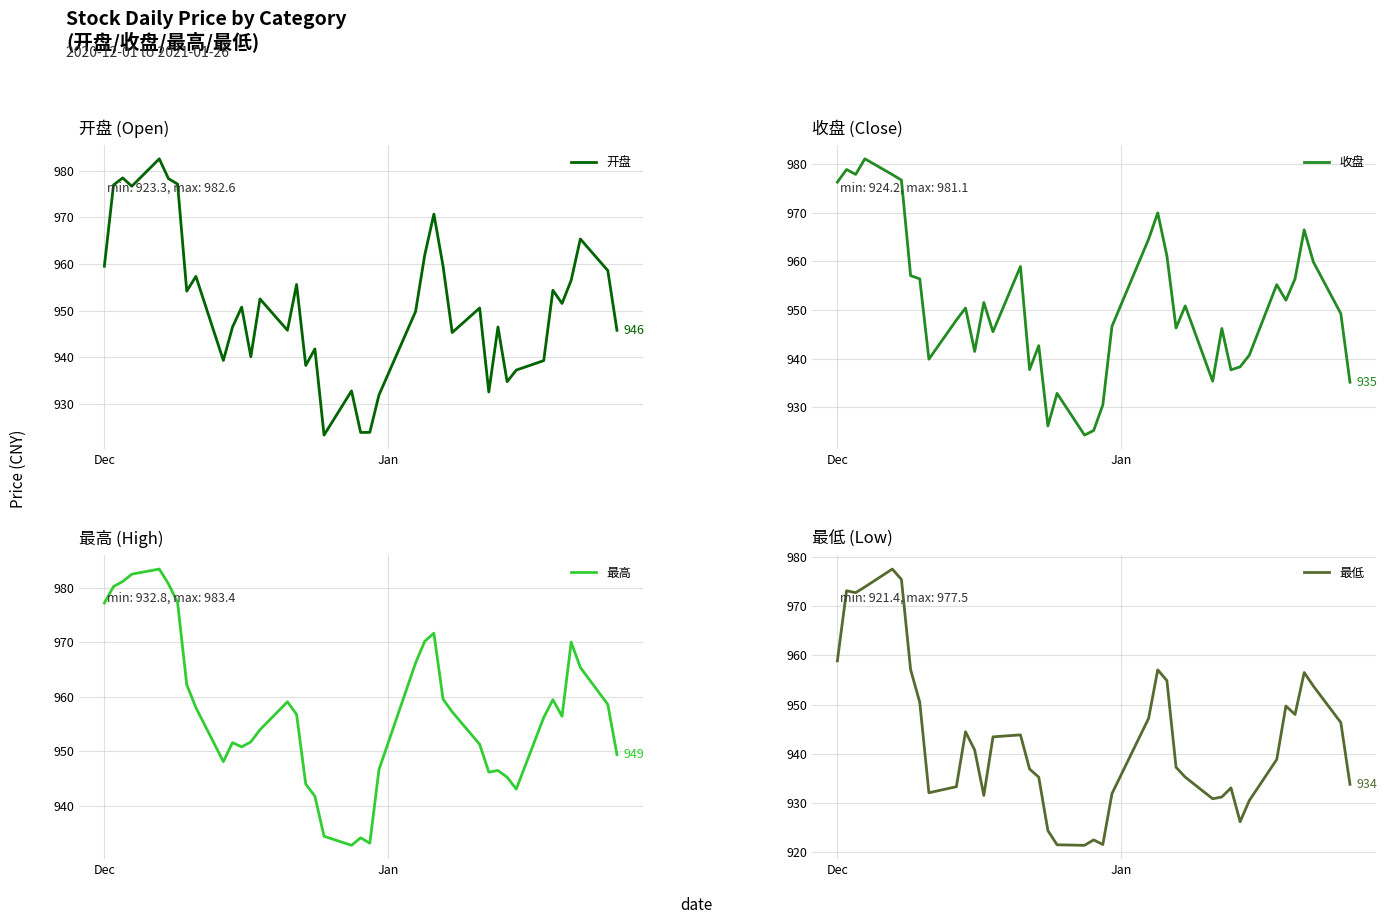

What is the minimum value for 开盘?

923.3